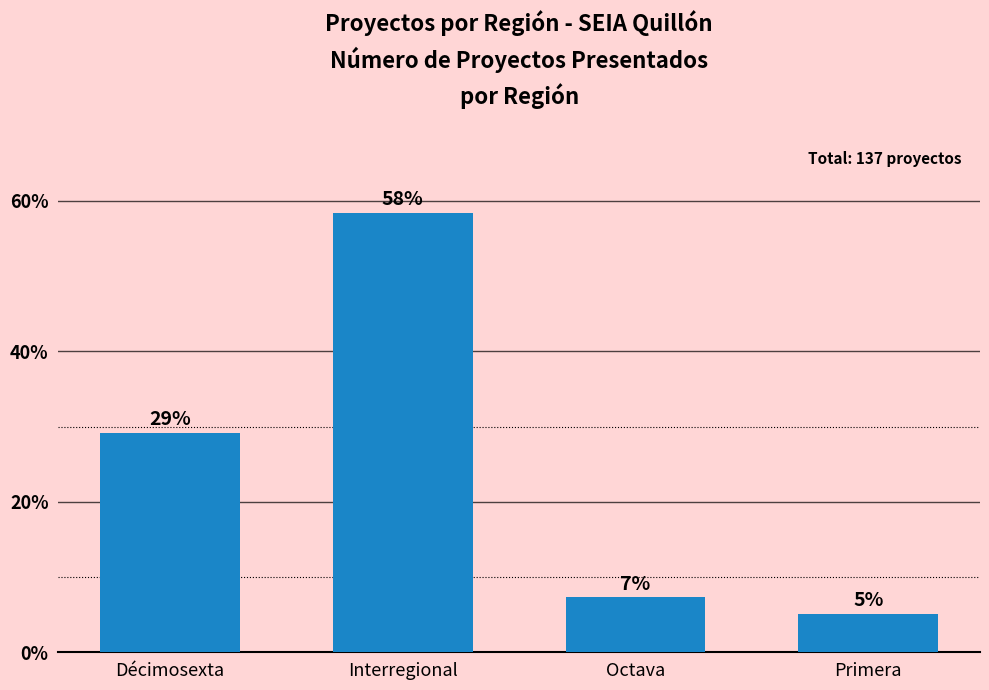

Reading left to right, extract all data points from this chart.

Décimosexta=29.2	Interregional=58.4	Octava=7.3	Primera=5.1